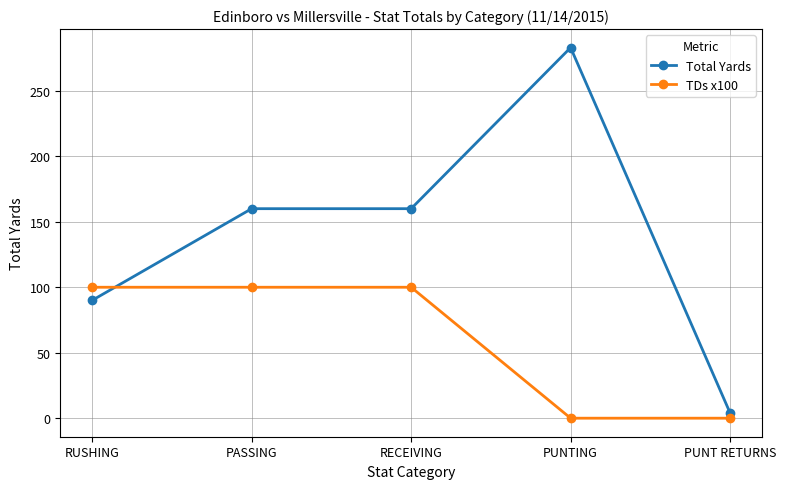

Is the value of Total Yards at PUNTING greater than the value of TDs x100 at PASSING?

Yes